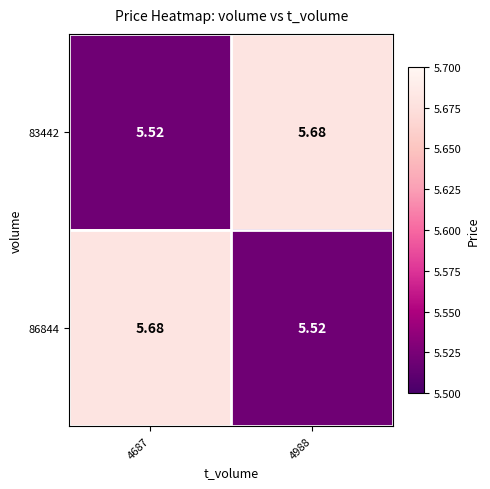

How many series are shown in this chart?

2